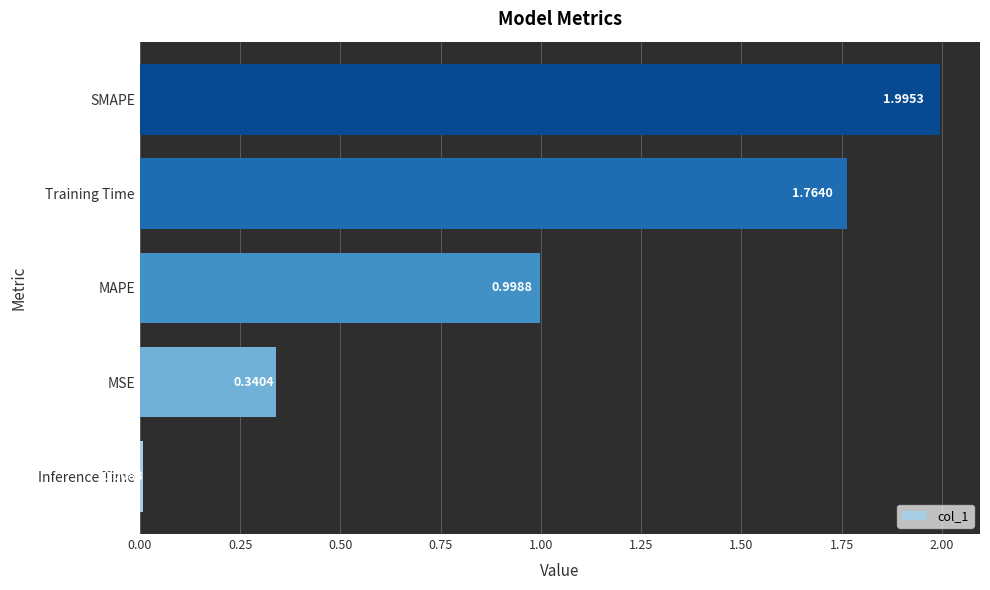

What is the difference between the maximum and minimum values?

2.0